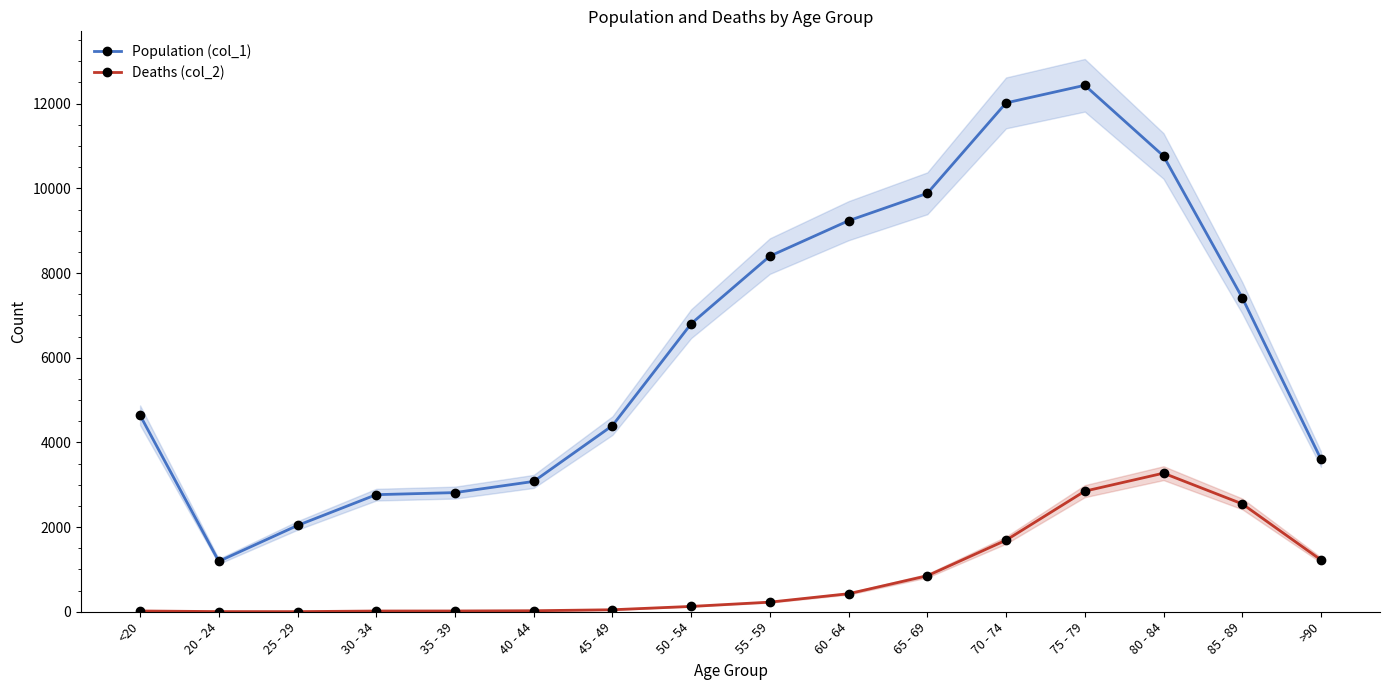

What position from the right is 65 - 69?

6